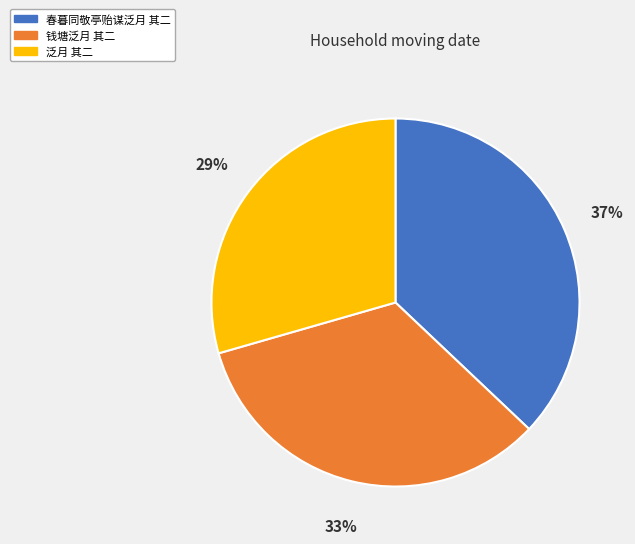

How many segments does this pie chart have?

3